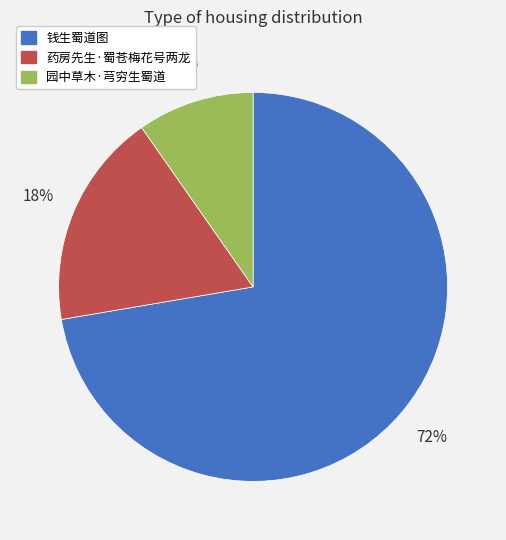

Is it true that 园中草木·芎穷生蜀道 is 4% of the pie?

False